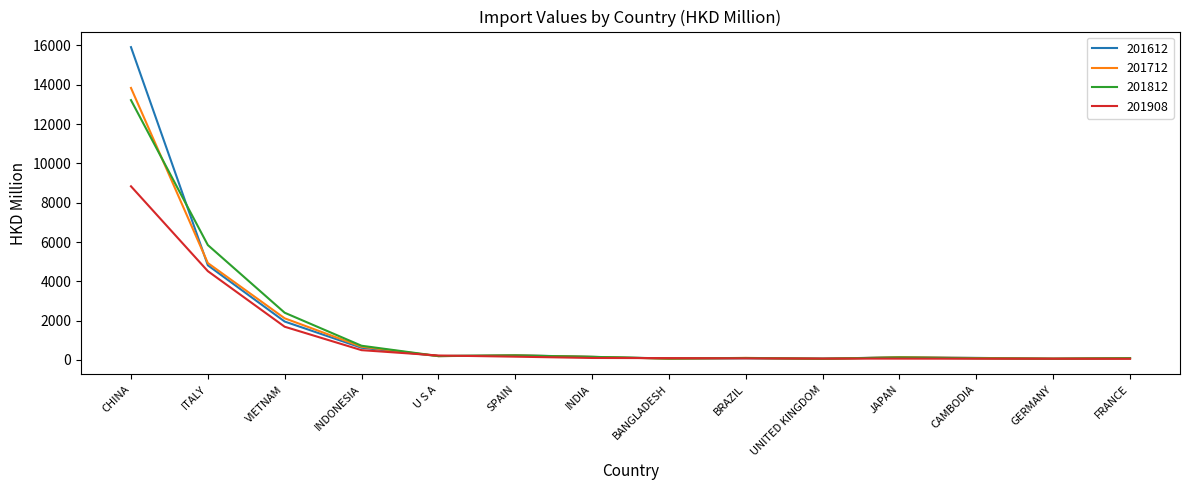

The 201612 series shows 642.0 at VIETNAM. True or false?

False